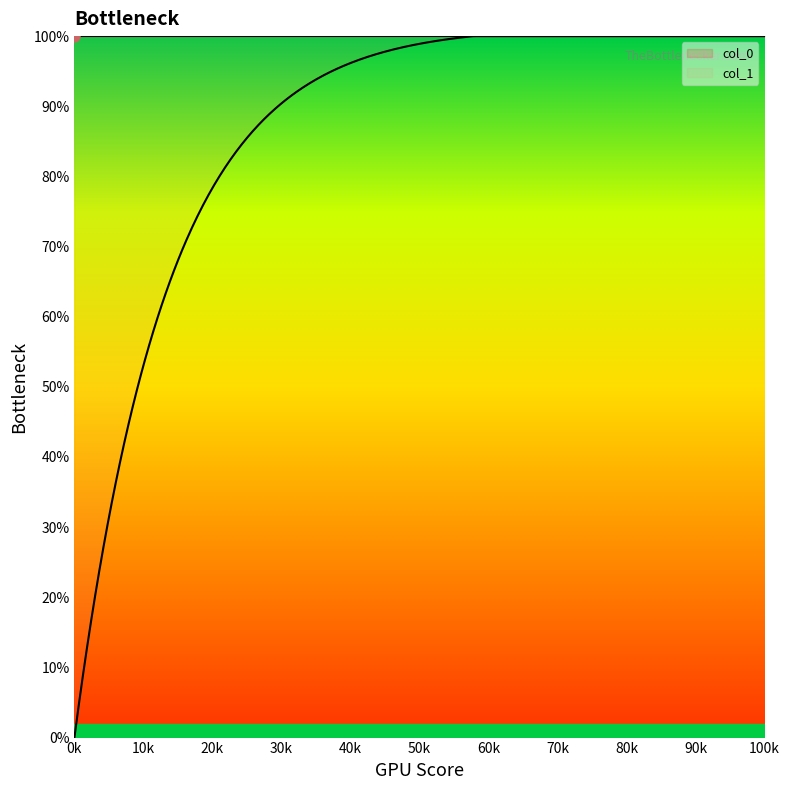

Which series has the widest spread of values?

col_1